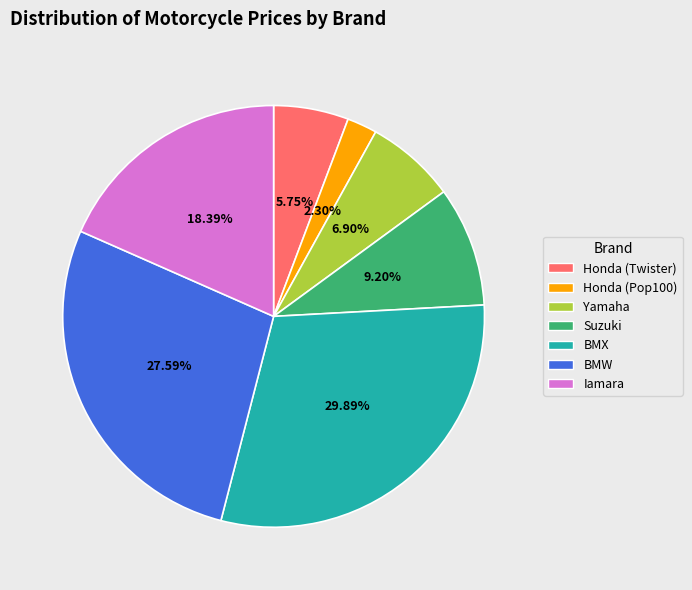

Is there any slice that represents more than half of the pie?

No